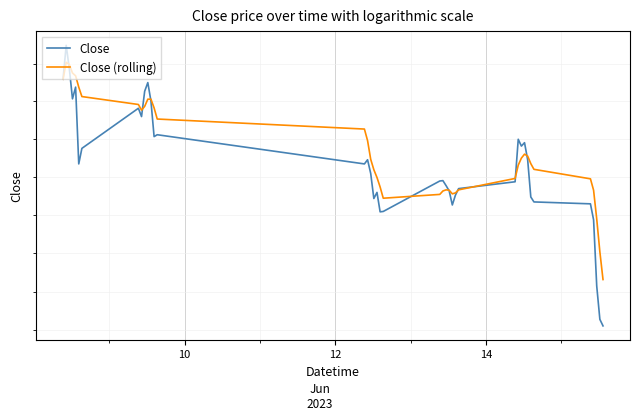

Where is the first local minimum for Close (rolling)?

8